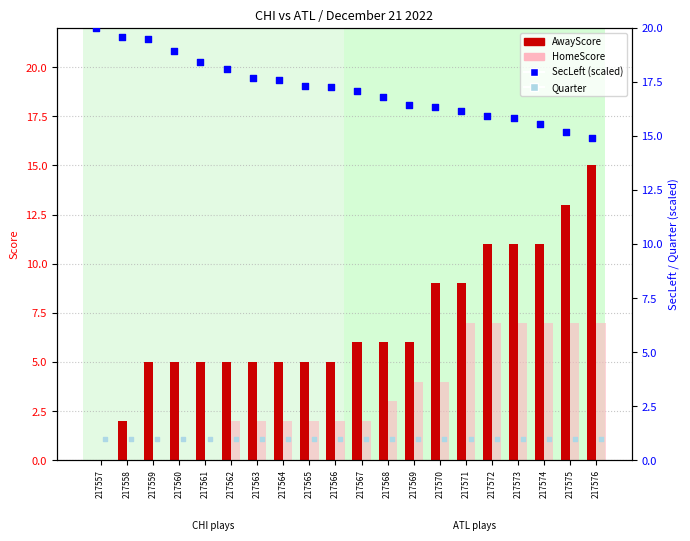

Is the value of Quarter at 217569 greater than the value of SecLeft (scaled) at 217567?

No